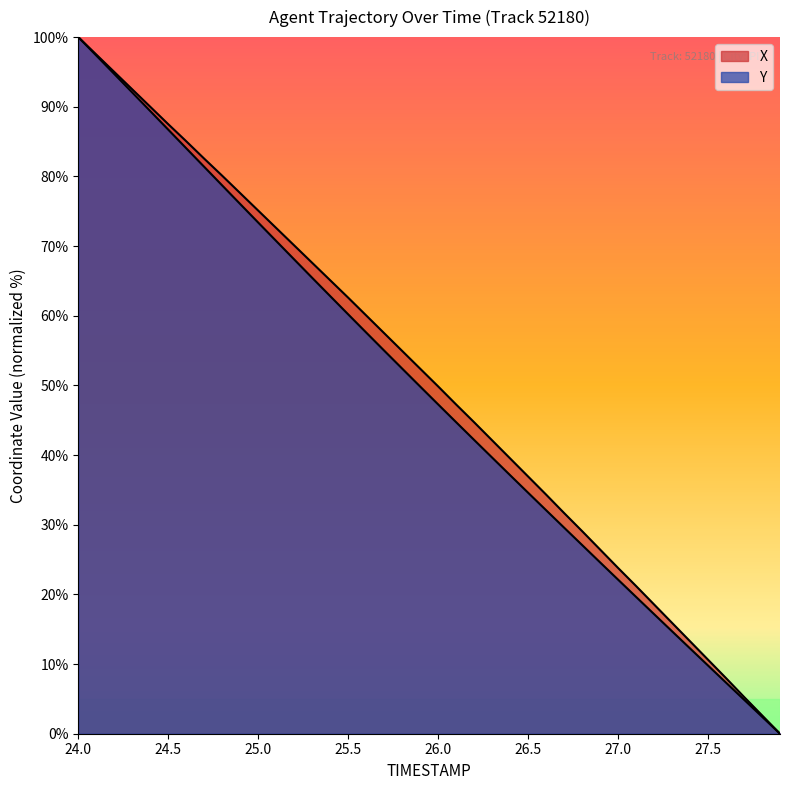

The X series shows 161.4 at 25.5. True or false?

False